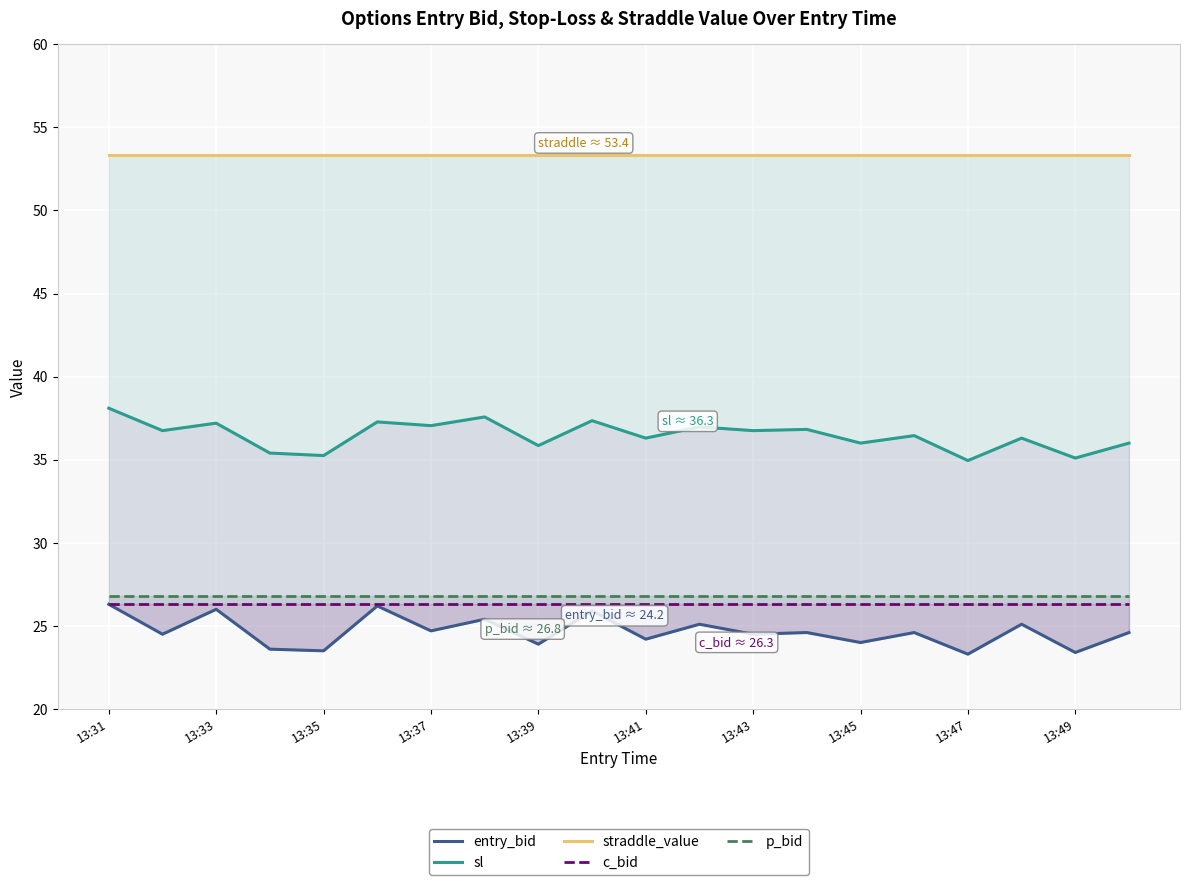

What position from the right is 15?

5